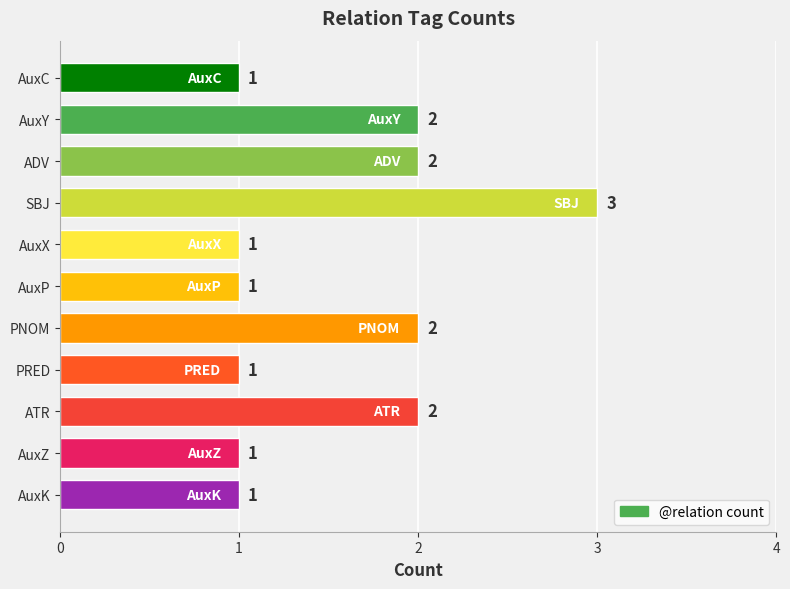

Reading bottom to top, what are all the values shown in this chart?

1	1	2	1	2	1	1	3	2	2	1